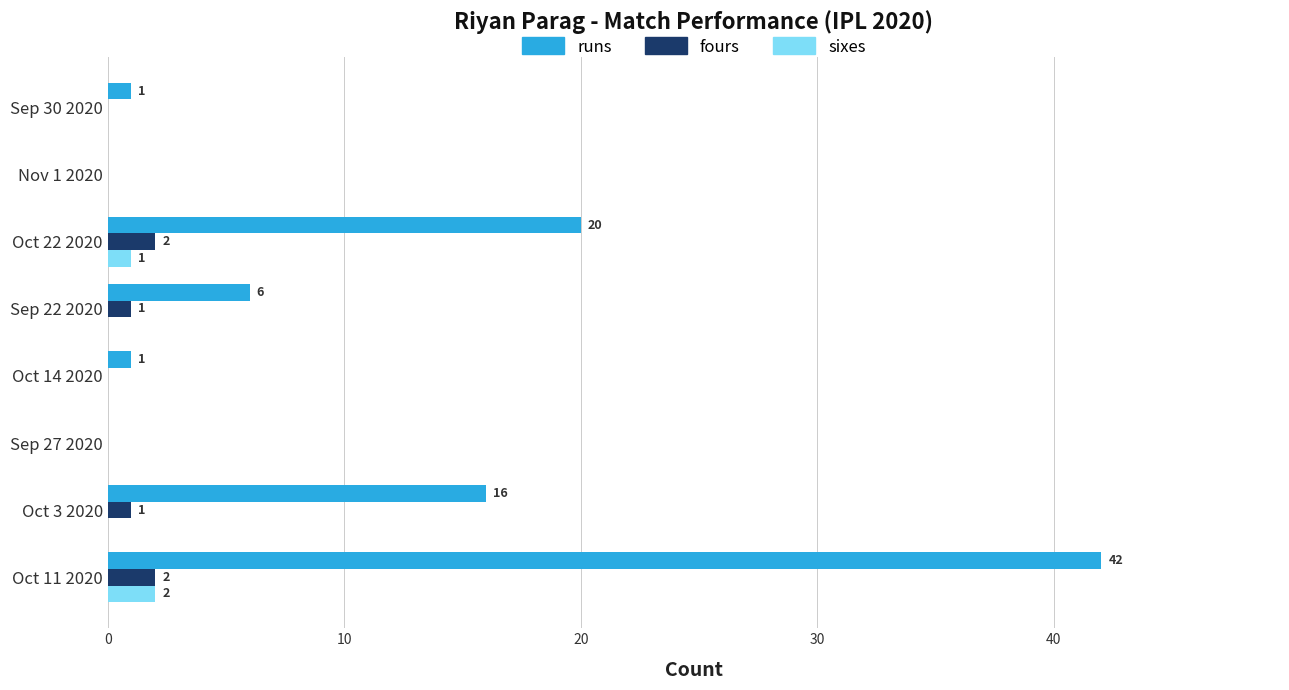

What is the sum of all sixes values?

3